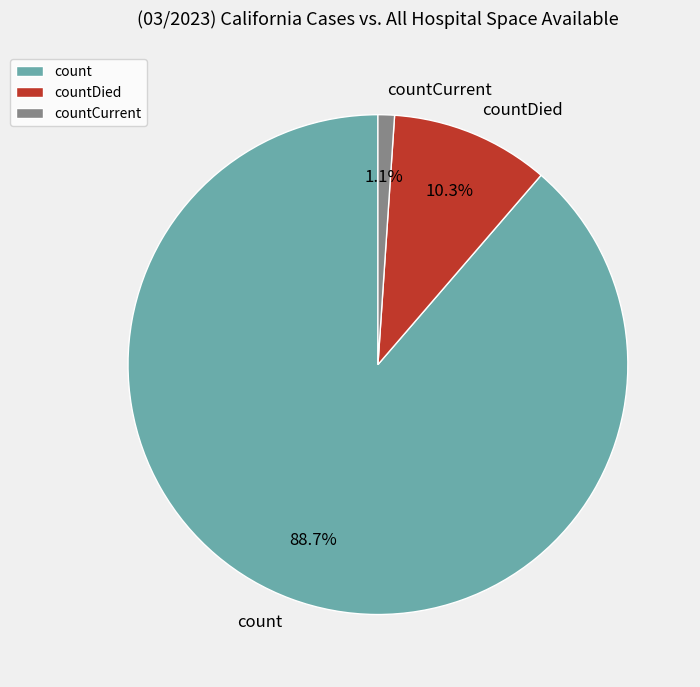

Combined, what portion of the pie is countDied and count?

98.9%